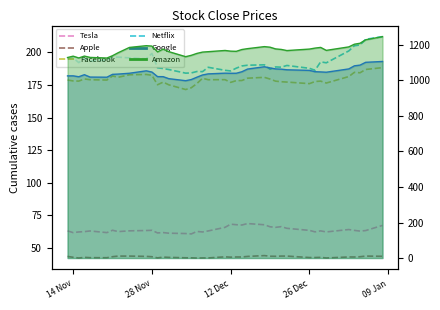

True or false: Facebook has a value of 117.9 at 33.

False